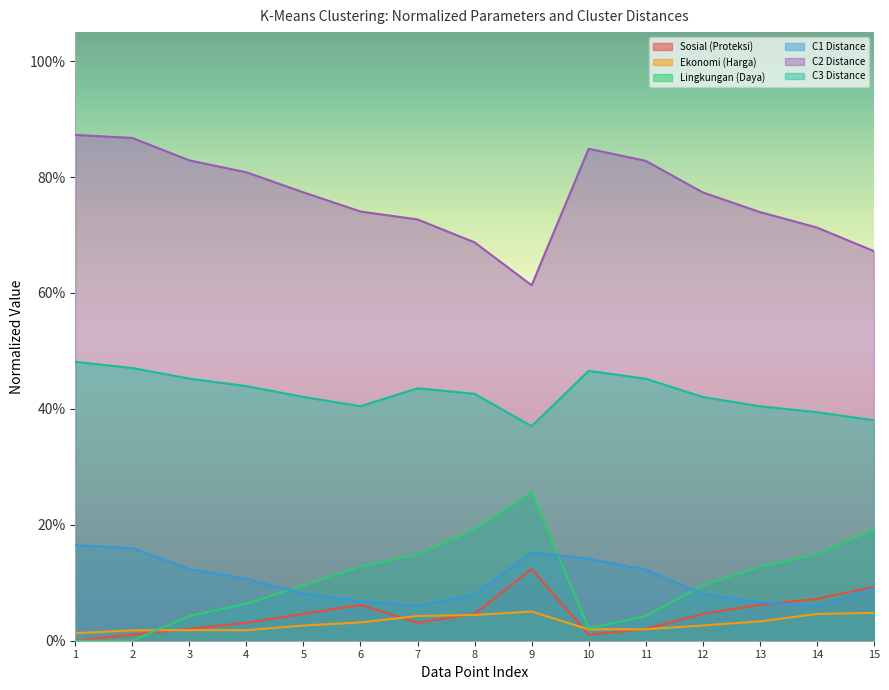

How many lines are shown in the chart?

6